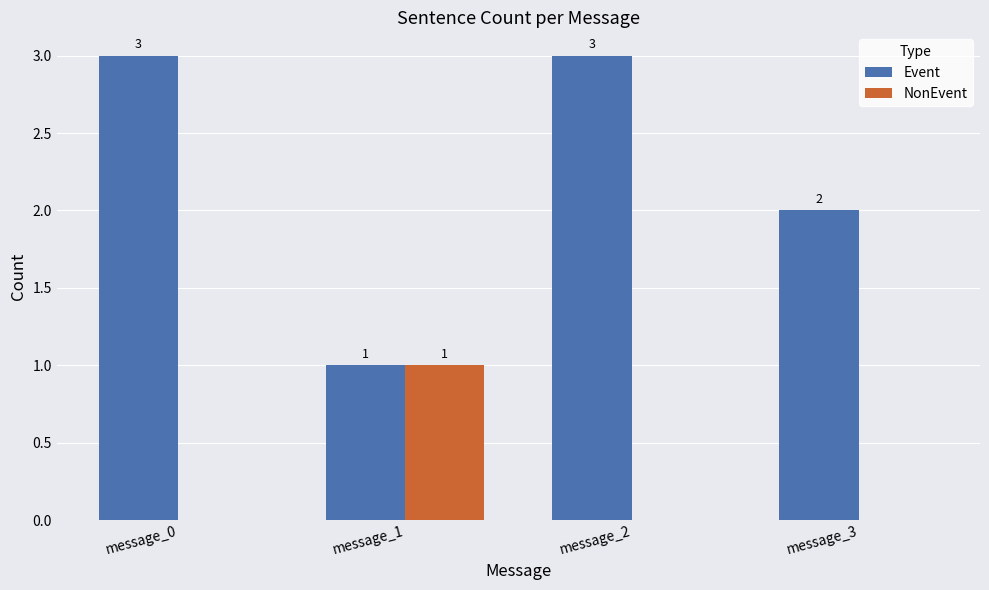

Is it true that Event equals 1 at message_1?

True